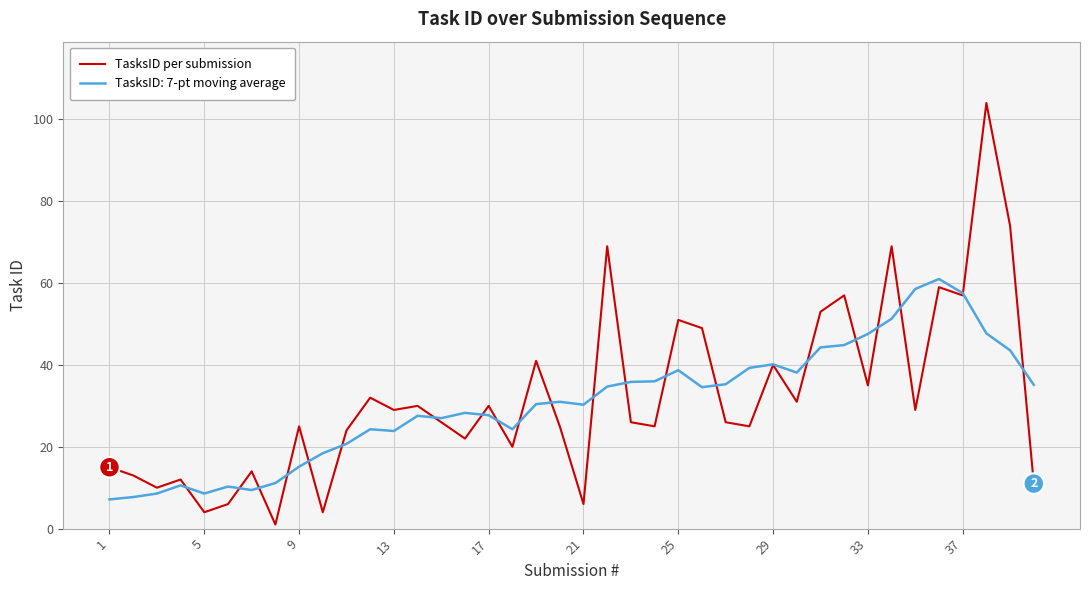

What is the maximum value shown in the chart?

104.0